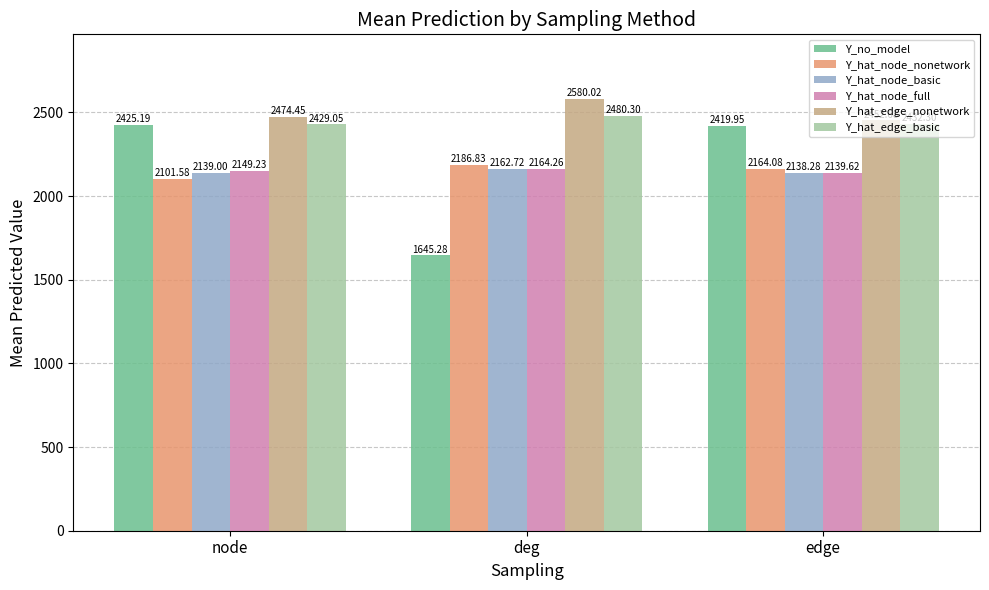

How many bars are there in total?

18